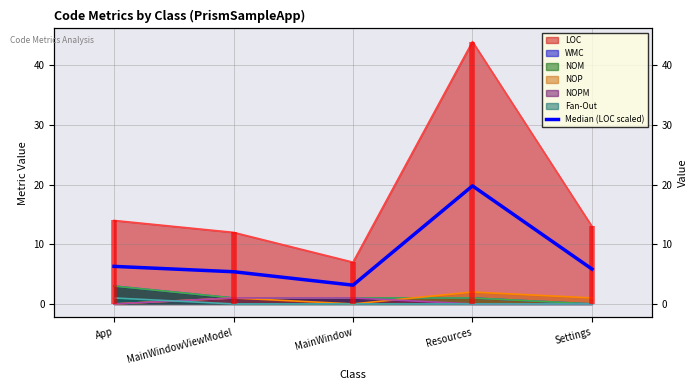

Which label corresponds to the largest value in the chart?

Resources